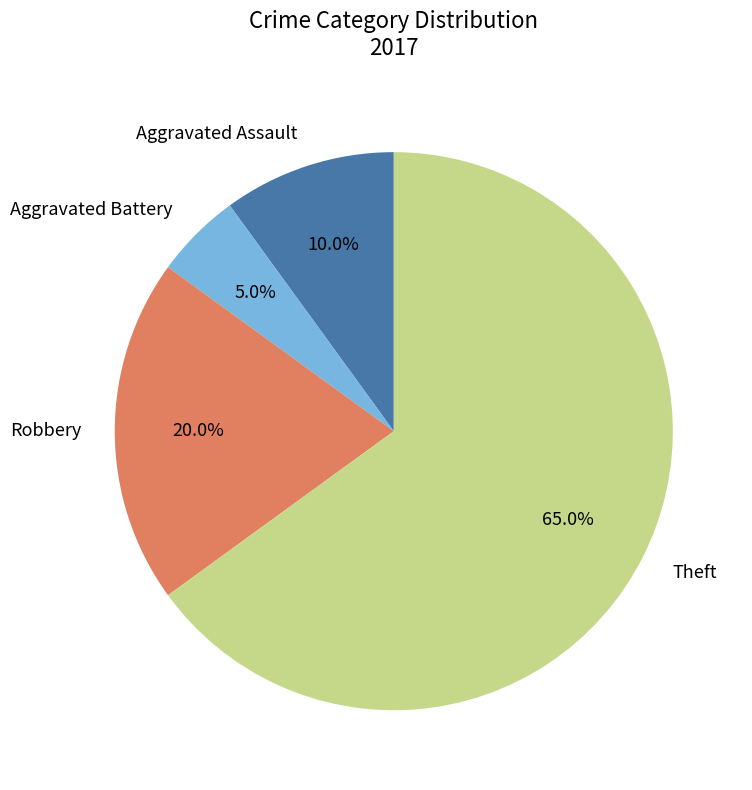

How many segments does this pie chart have?

4